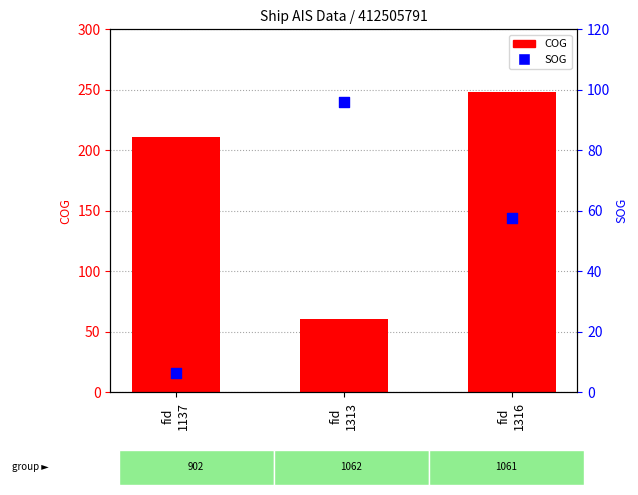

At how many categories does at least one series exceed 52?

3